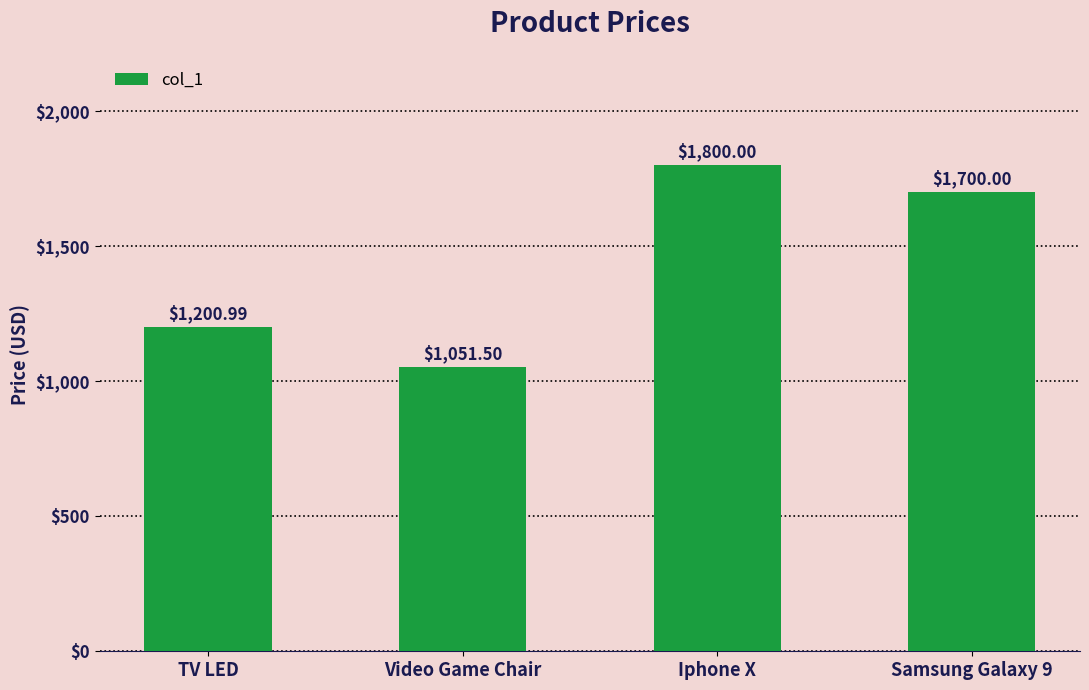

Reading left to right, transcribe all the data shown in this chart.

TV LED=1201.0	Video Game Chair=1051.5	Iphone X=1800.0	Samsung Galaxy 9=1700.0